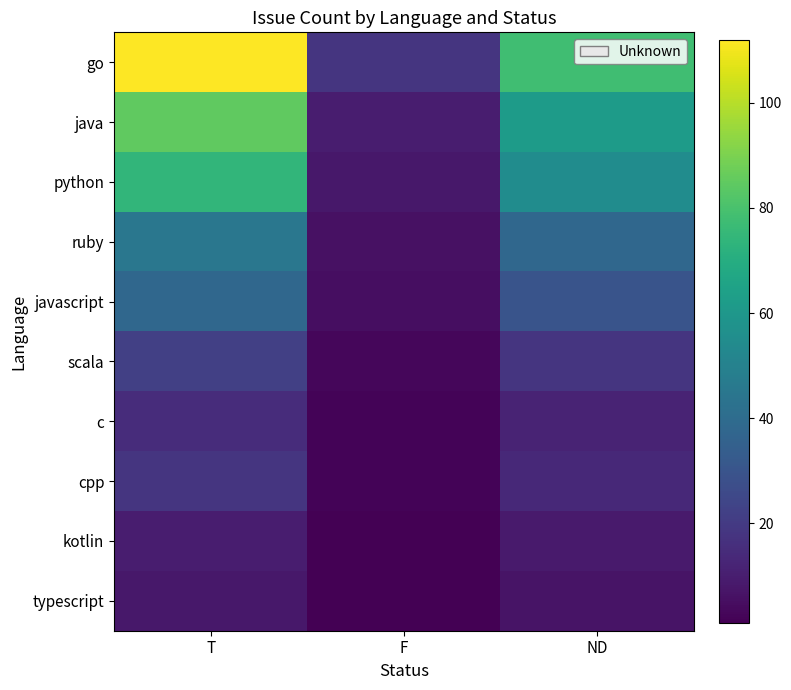

Which series has the largest range (max minus min)?

go